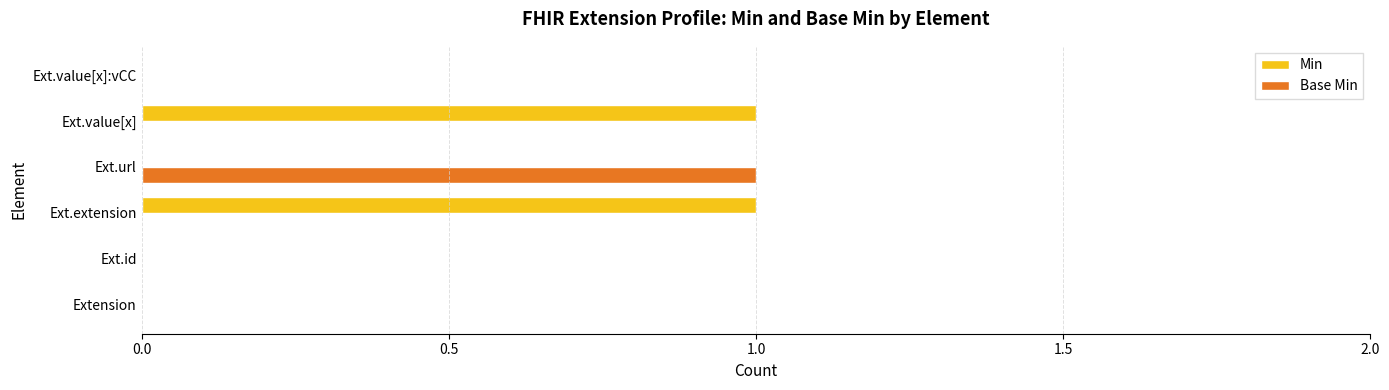

Count the number of categories in the chart.

6